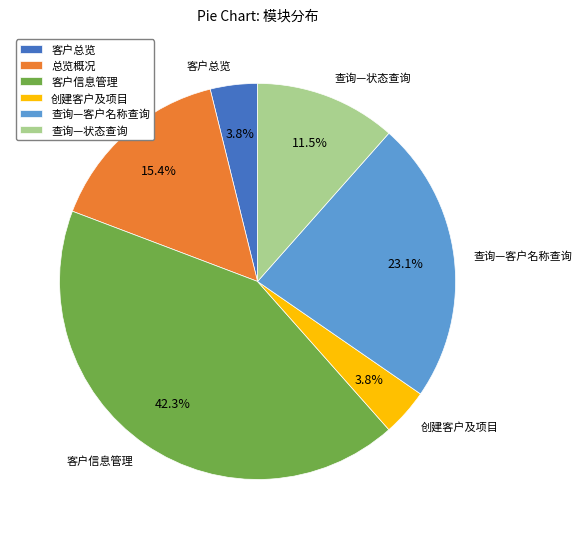

Between 客户信息管理 and 查询—状态查询, which is larger?

客户信息管理